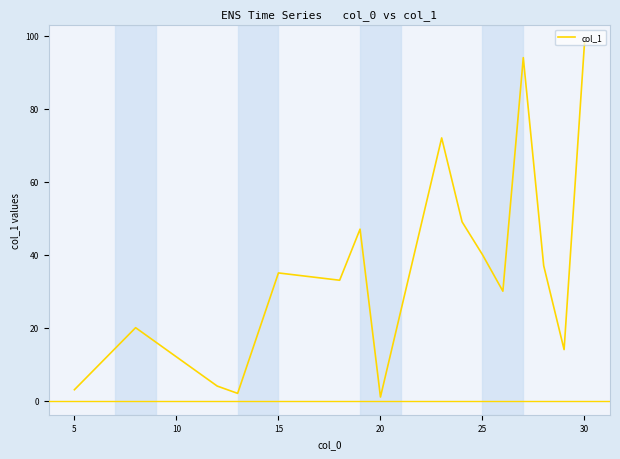

What is the maximum value shown in the chart?

98